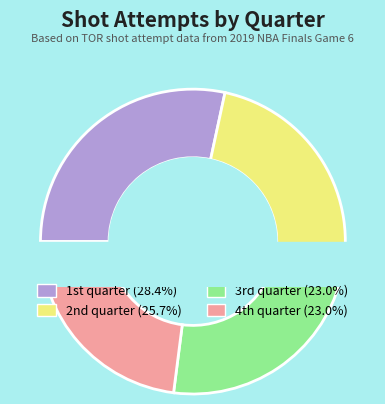

Count the number of slices in the pie.

4